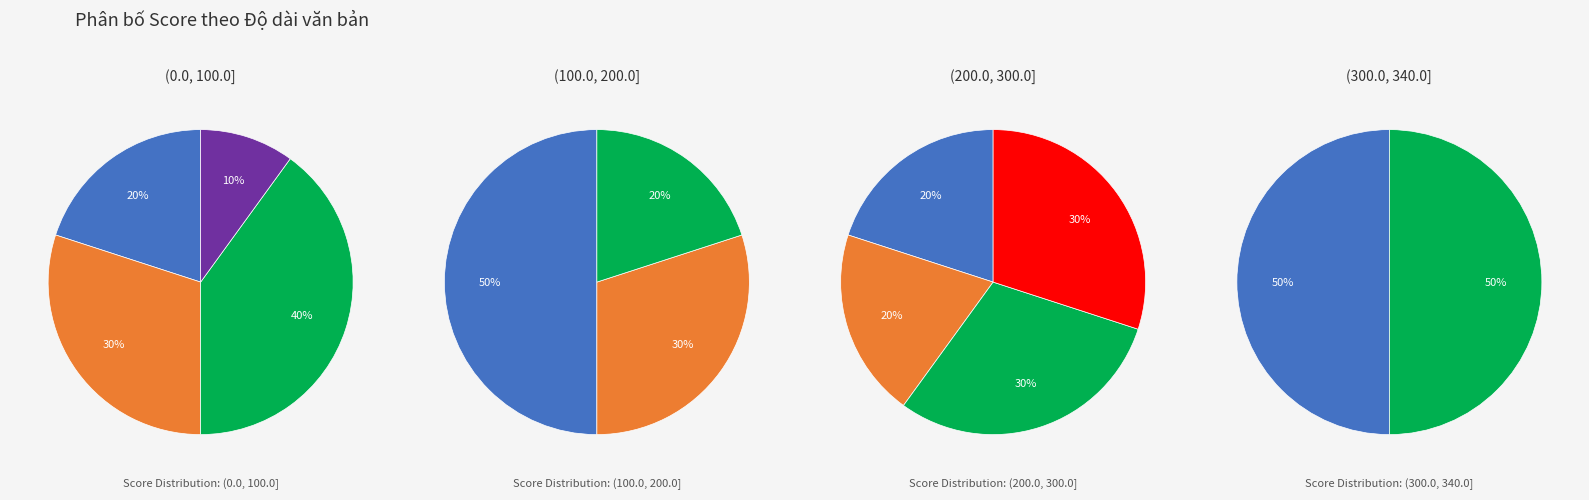

Is there any slice that represents more than half of the pie?

No